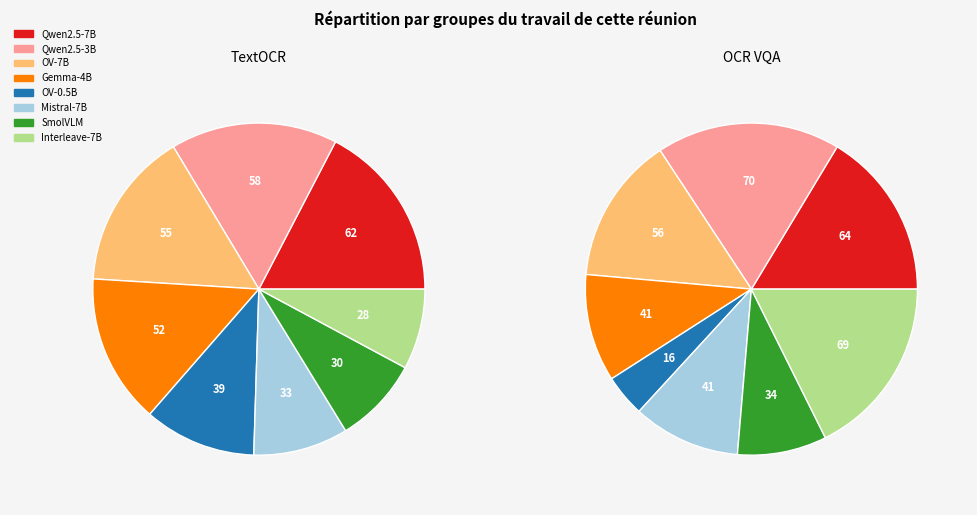

How many slices are in this pie chart?

8